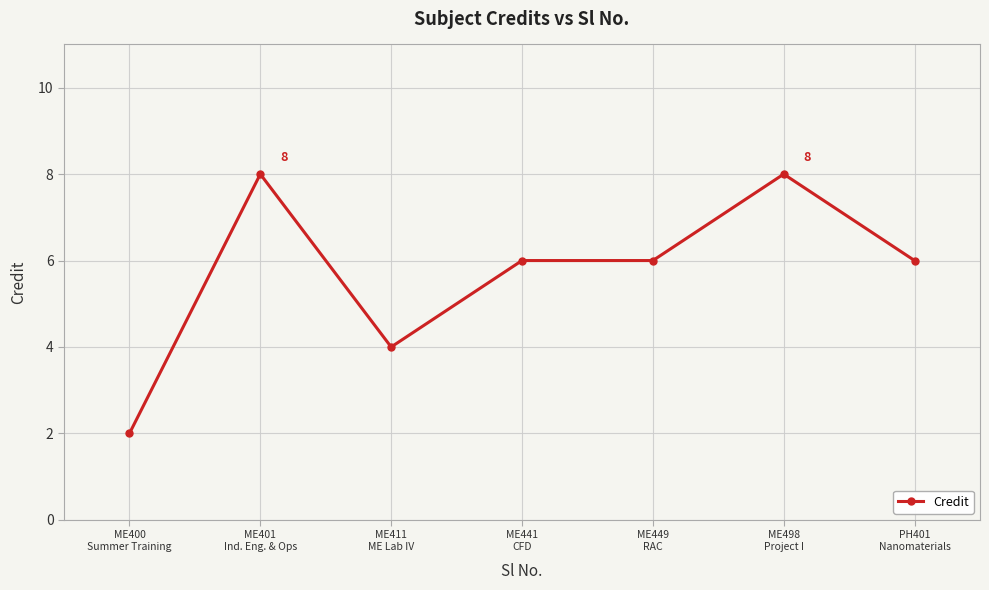

Reading left to right, list all the values displayed in this chart.

2	8	4	6	6	8	6